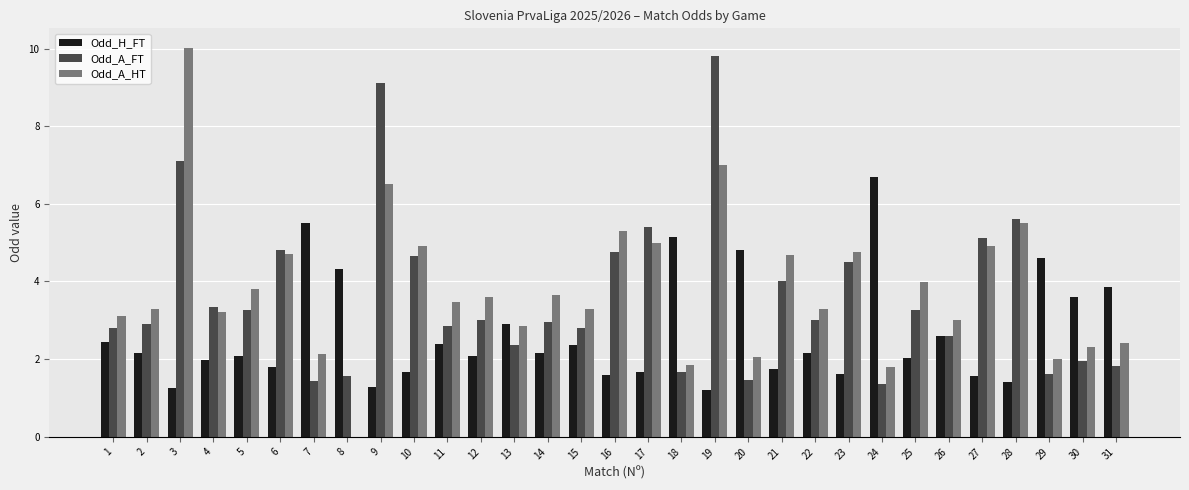

Between 15 and 27, which series saw the biggest shift?

Odd_A_FT